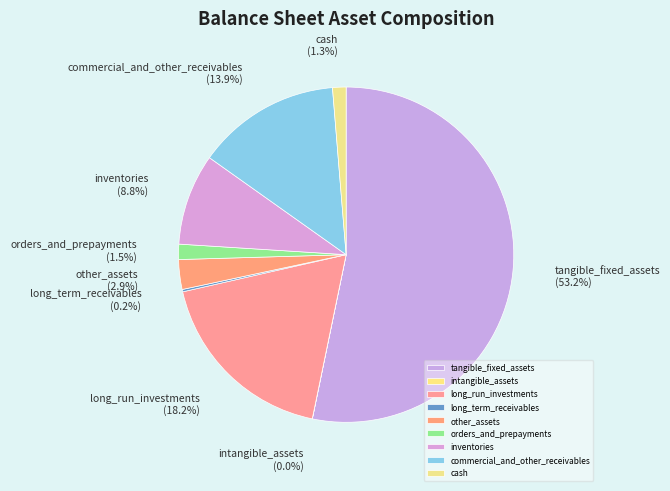

Which category has the biggest portion of the pie?

tangible_fixed_assets